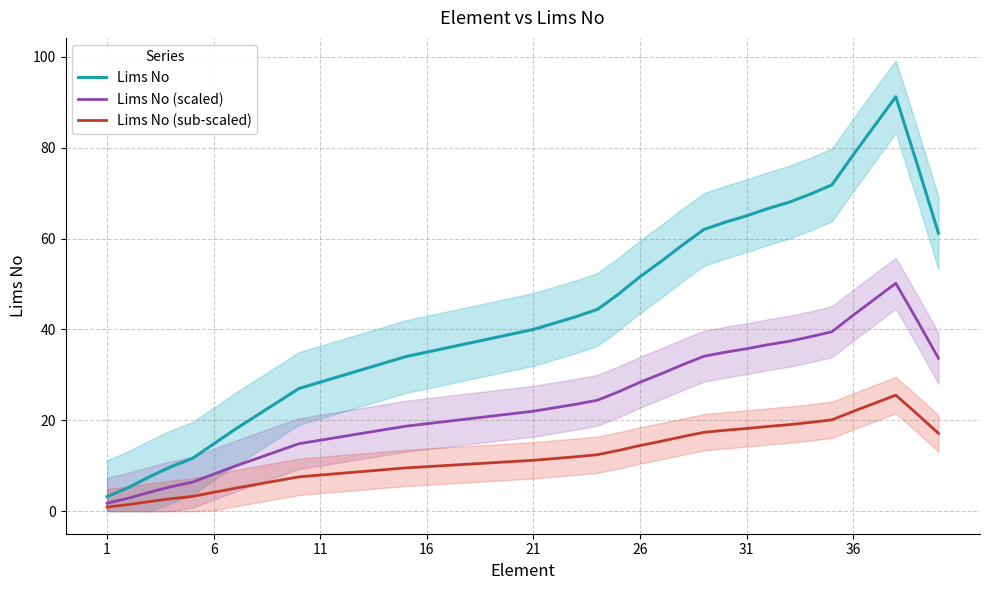

List the series in order of their overall mean, lowest first.

Lims No (sub-scaled), Lims No (scaled), Lims No